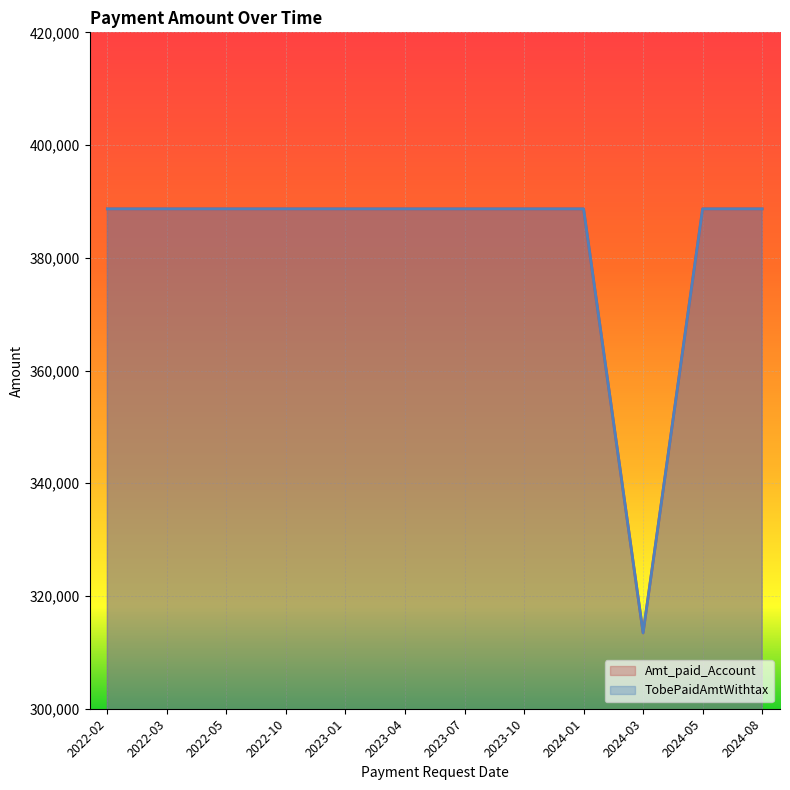

True or false: Amt_paid_Account and TobePaidAmtWithtax cross at least once.

False